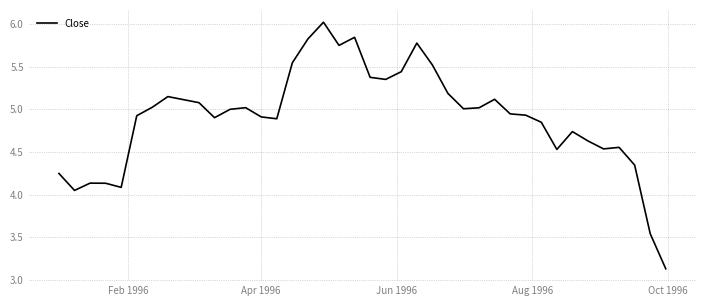

What is the difference between the maximum and minimum values?

2.9